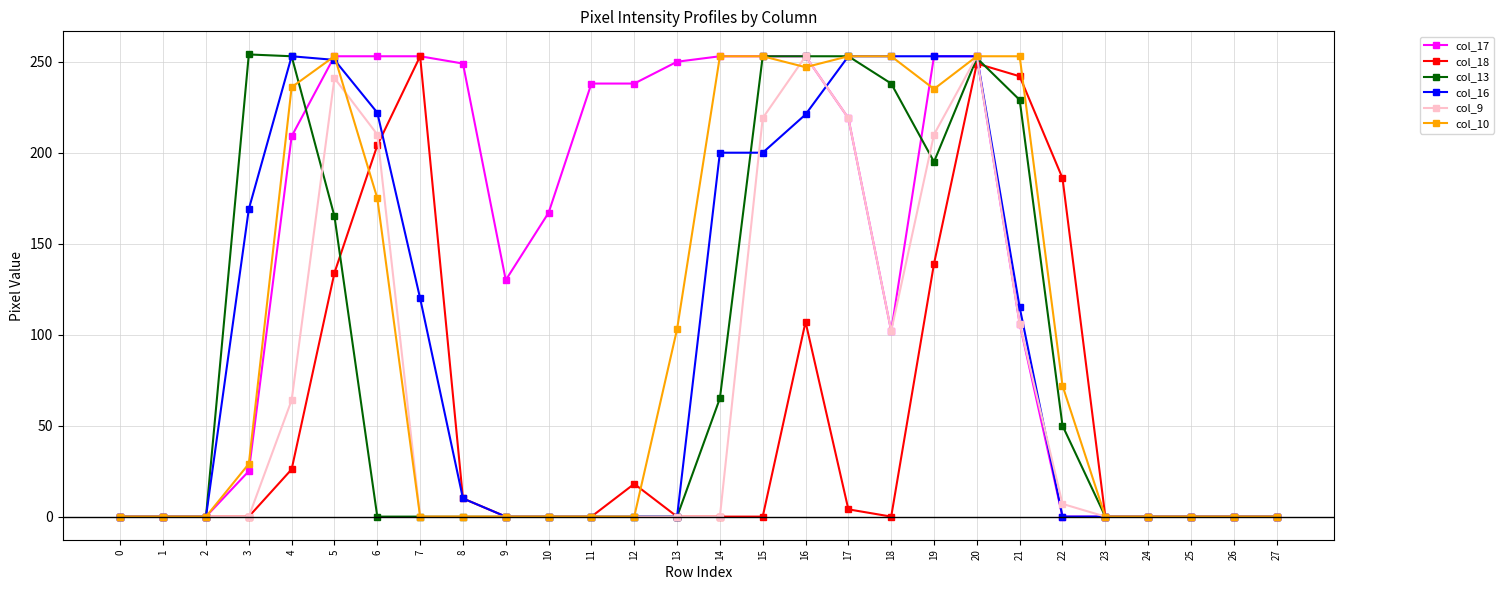

True or false: col_9 has more than 1 interior local peaks.

True